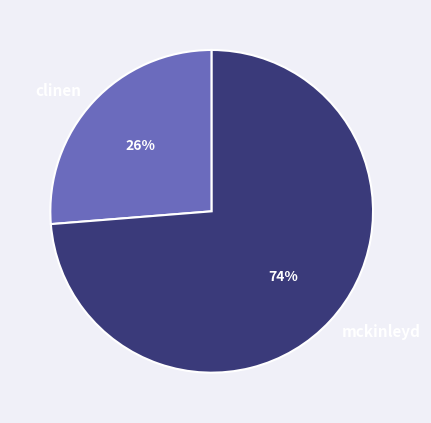

Which slice represents more than half of the pie?

mckinleyd